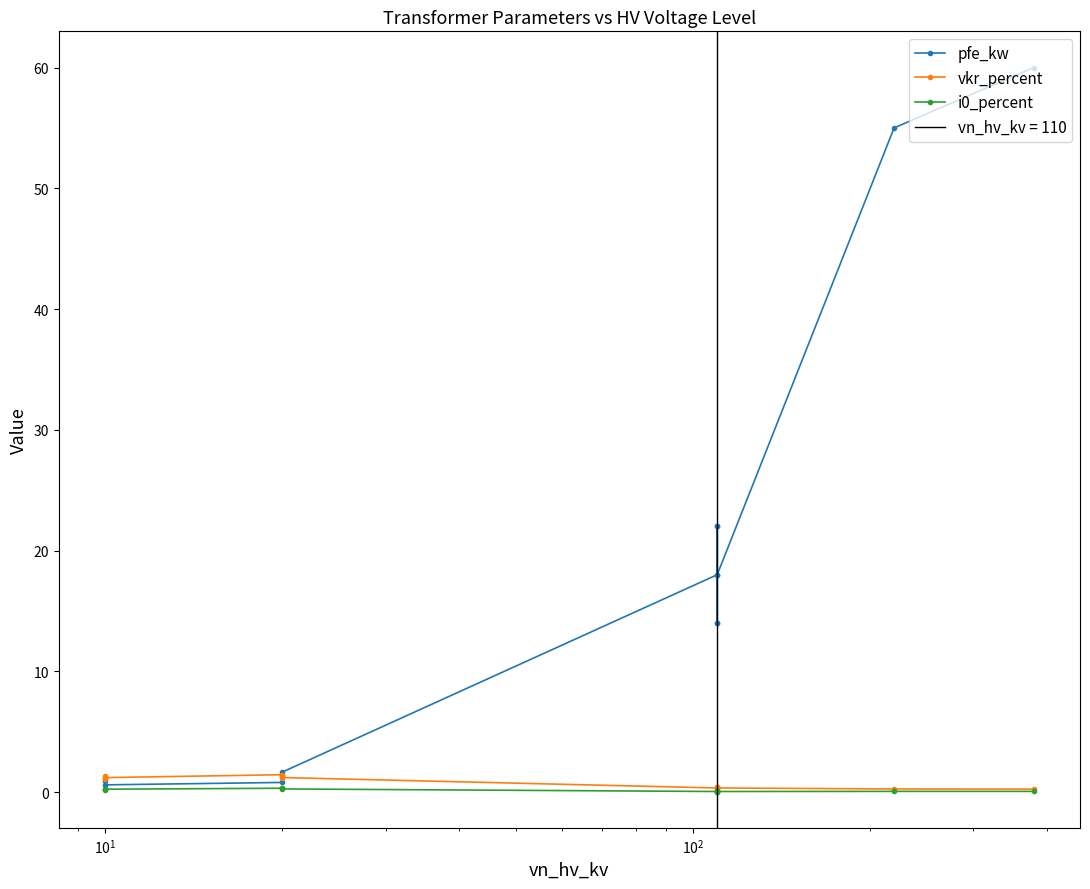

What is the maximum value shown in the chart?

60.0